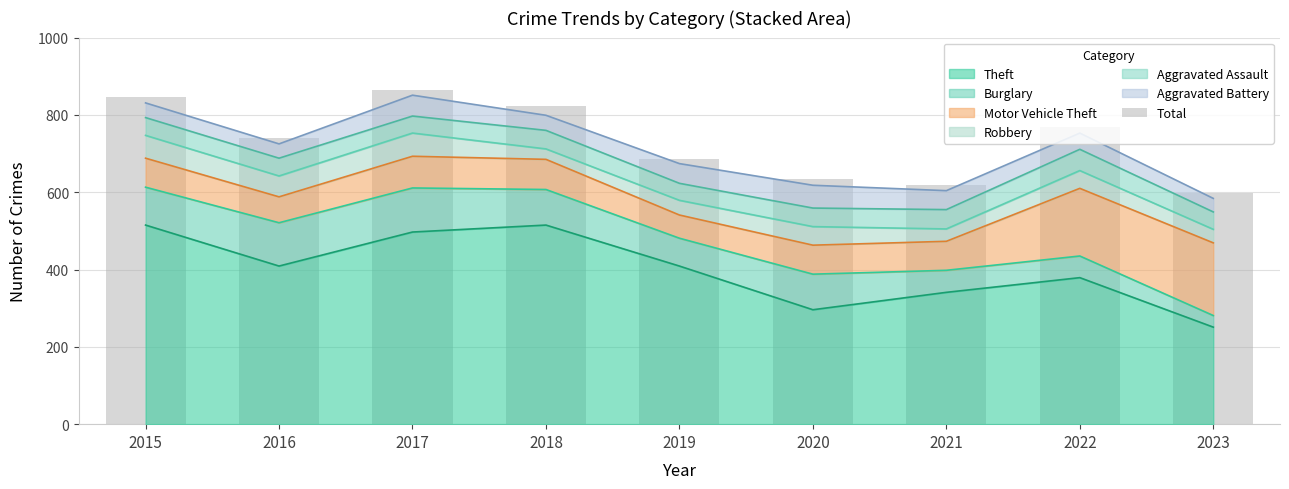

Between 2022 and 2019, which is larger?

2022